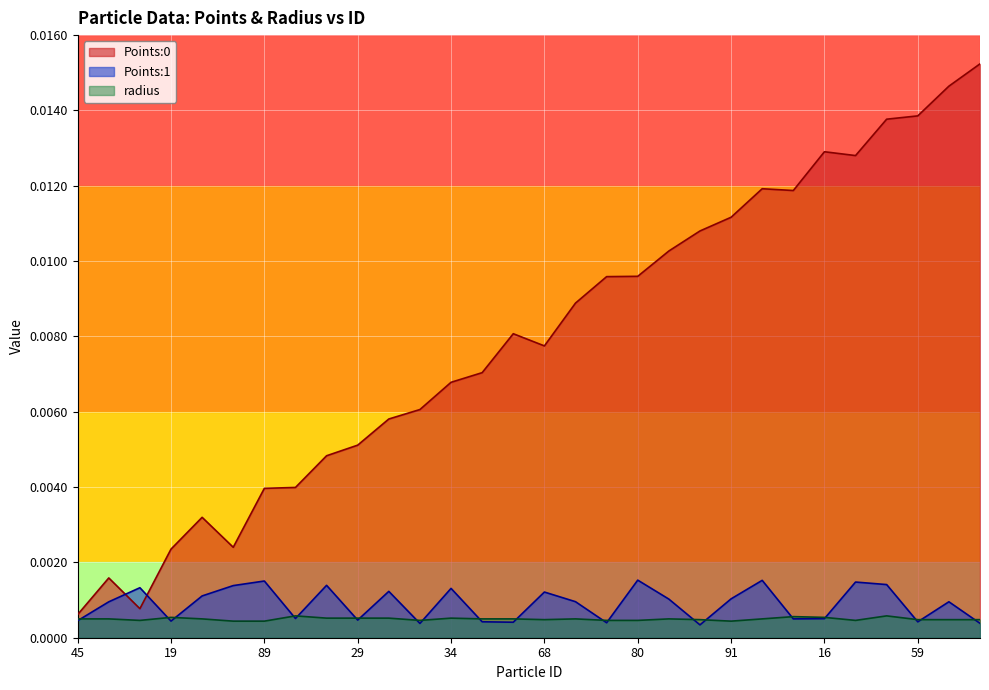

True or false: Points:1 and Points:0 intersect in this chart.

True